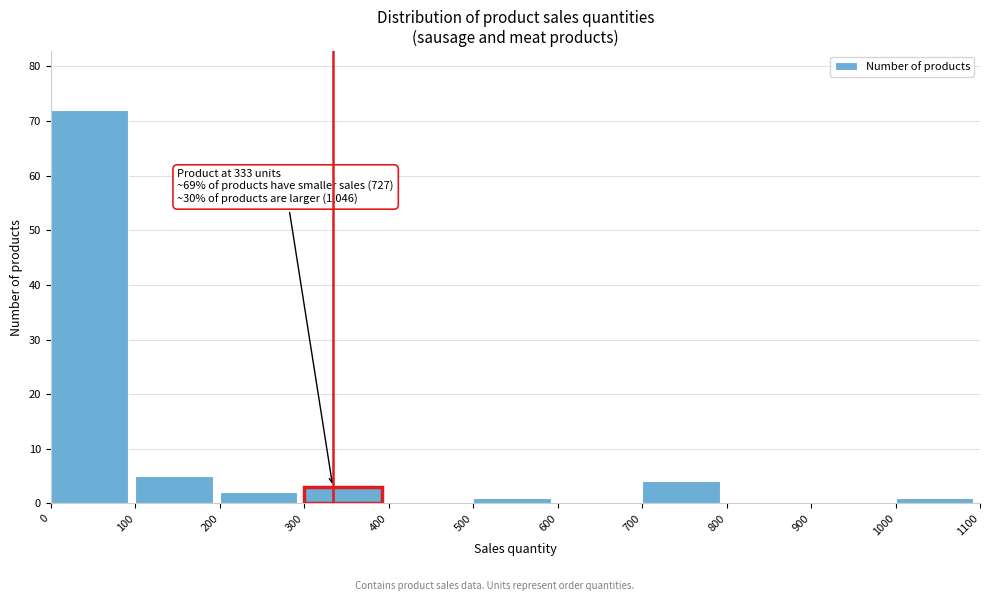

Which range on the x-axis has the tallest bar?

0 to 100